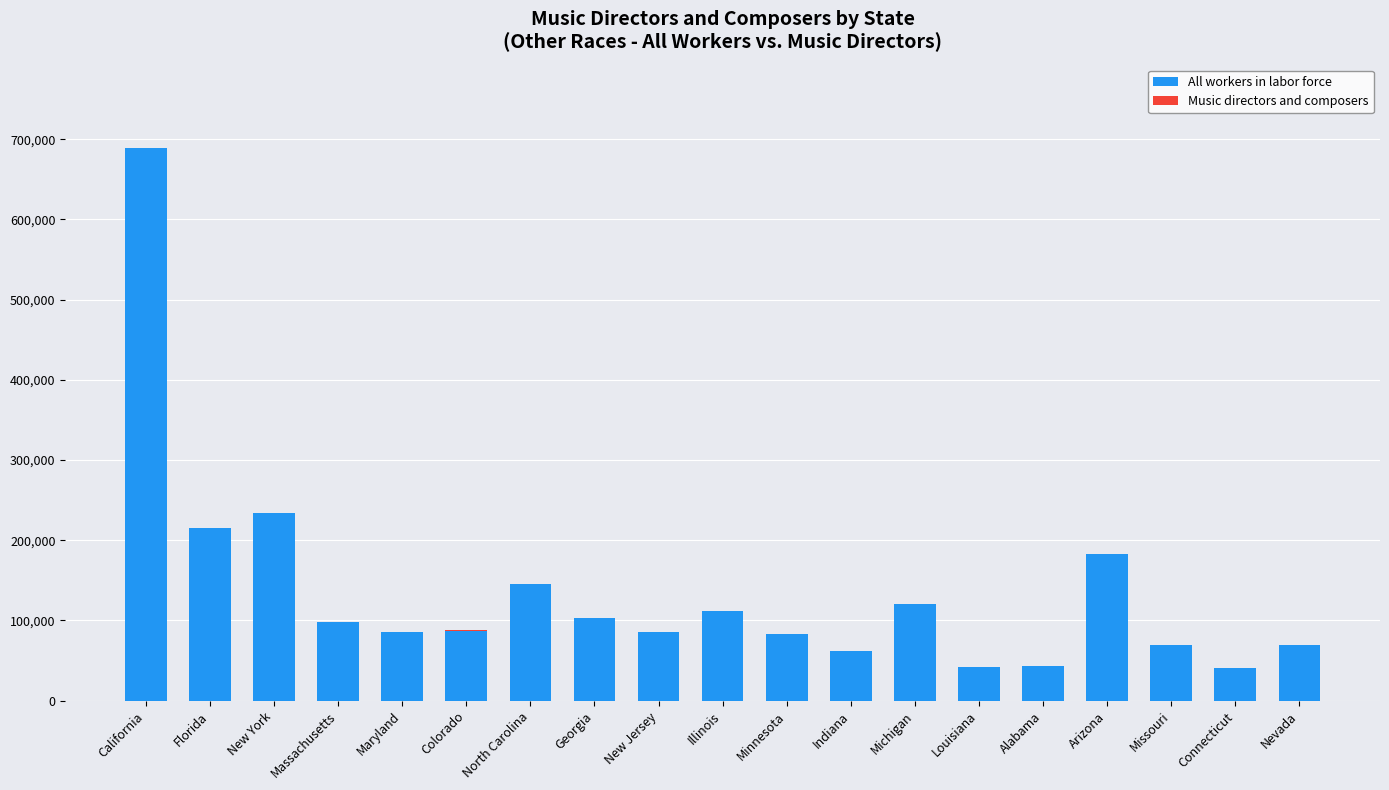

What is the total value across all series at Alabama?

43075